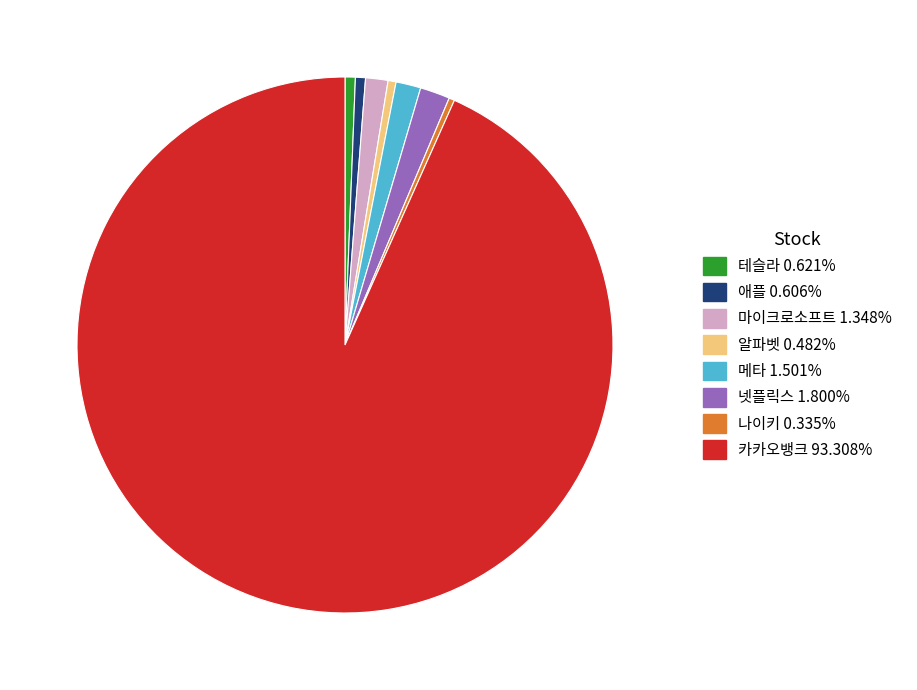

How many slices are in this pie chart?

8